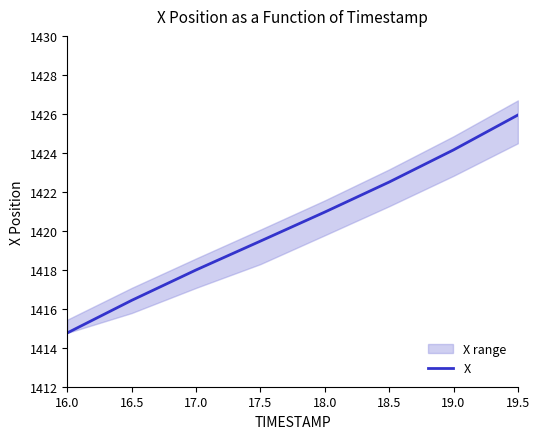

What is the value of the 4th point from the left?

1419.5